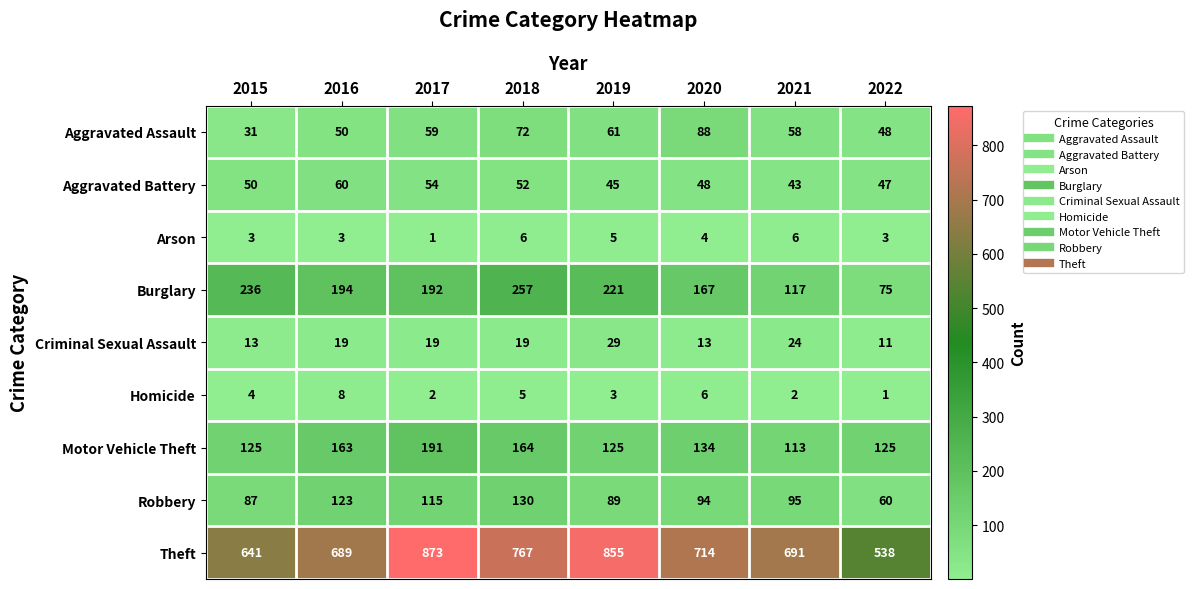

How many categories are shown in the chart?

8